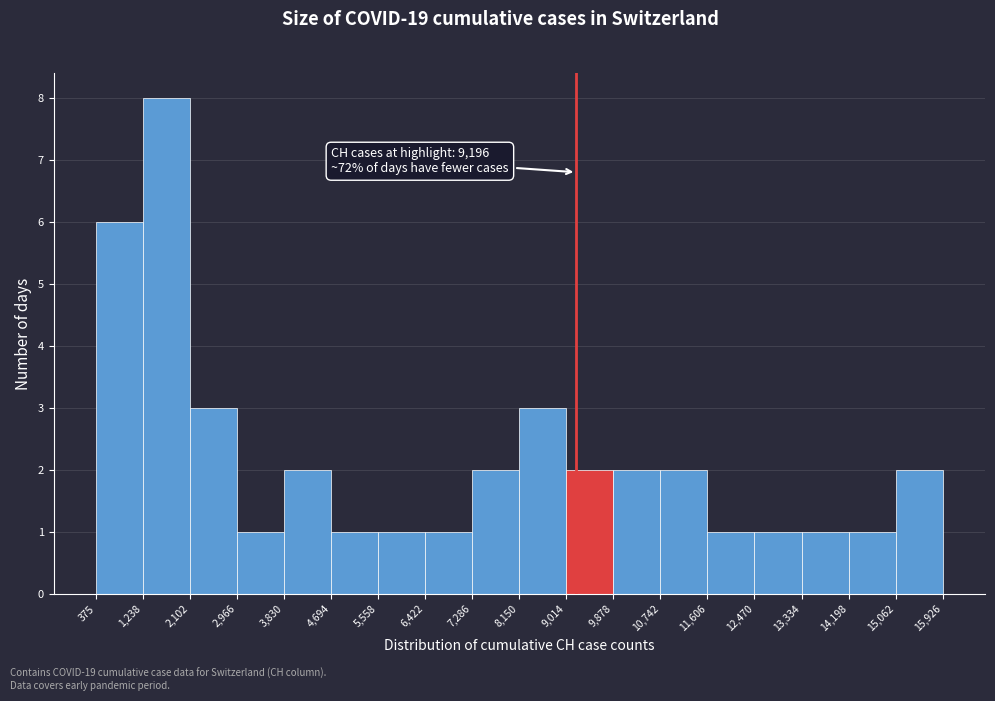

Over which range of the x-axis is the bar tallest?

1,238 to 2,102